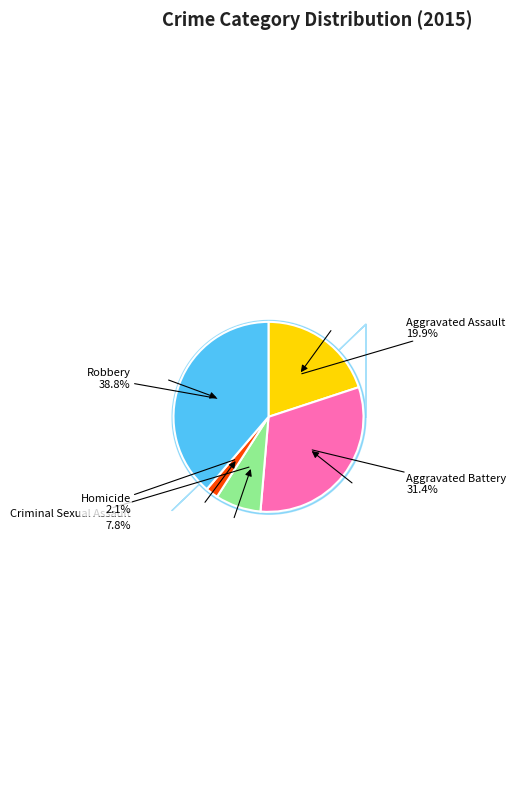

Is there a majority slice in this chart?

No